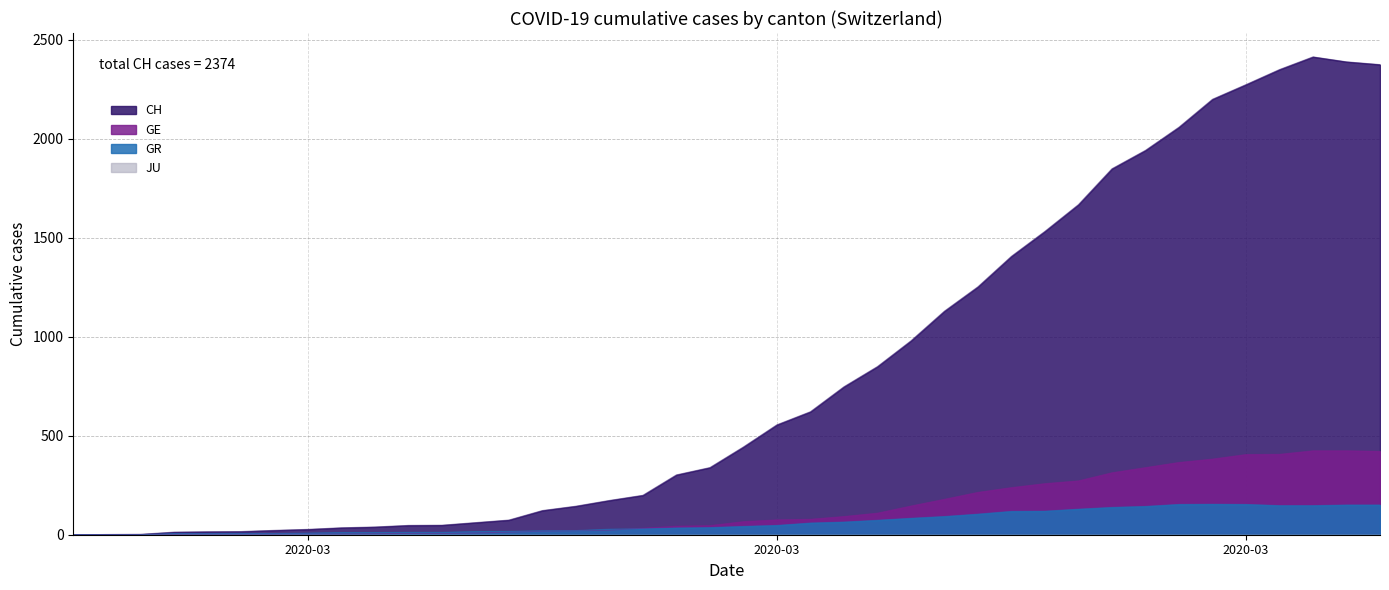

What is the sum of the CH values at 2020-03-17 and 2020-03-21?

1534